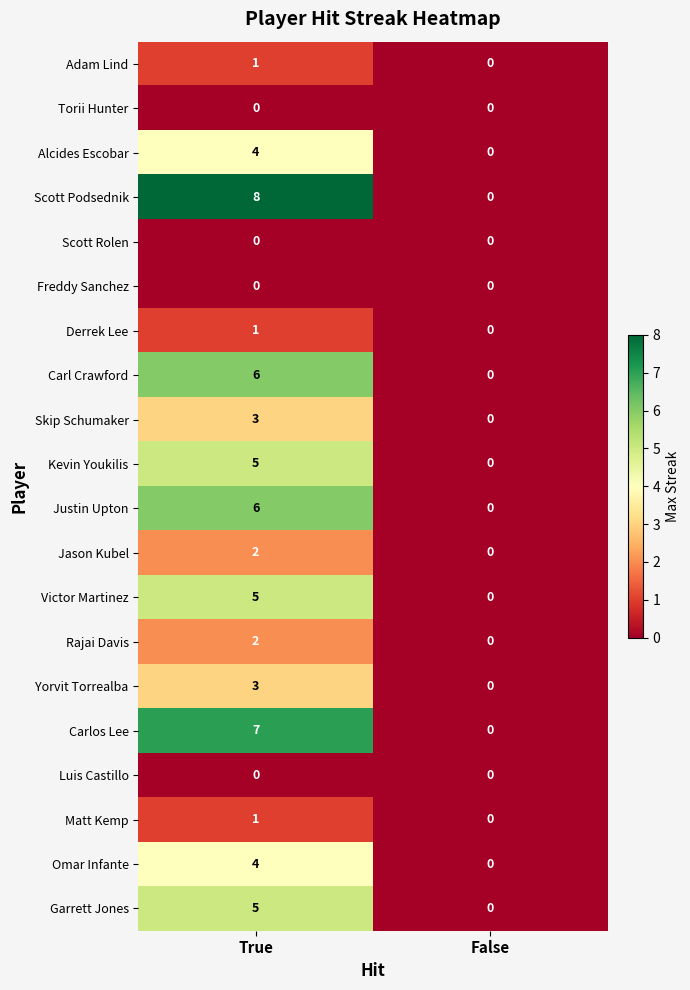

What is the difference between the maximum and minimum values in the Omar Infante series?

4